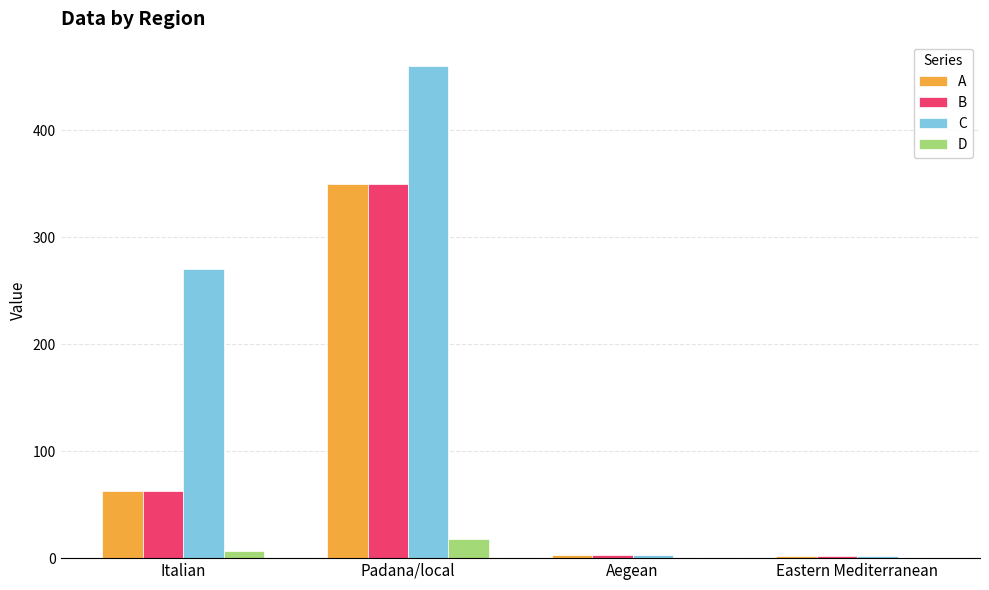

Which series has the largest total across all categories?

C